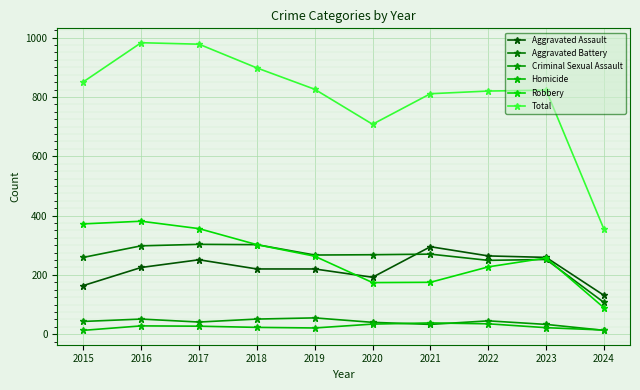

The value of Homicide at 2024 is 6. True or false?

False